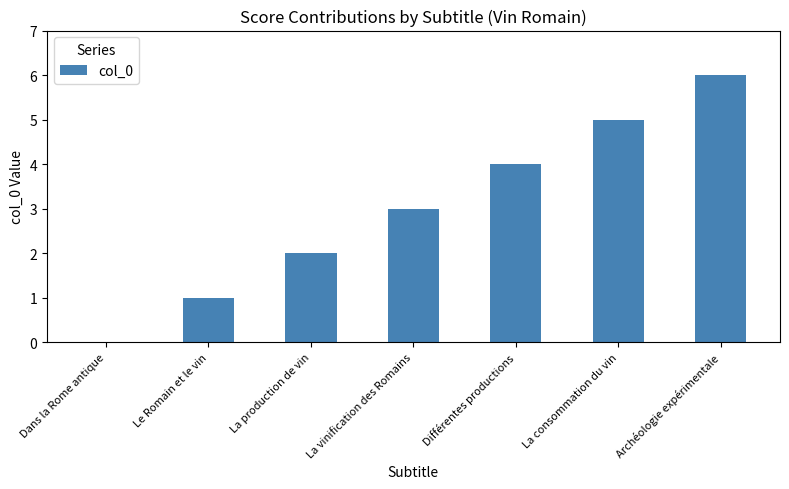

Count the number of data series in this chart.

1